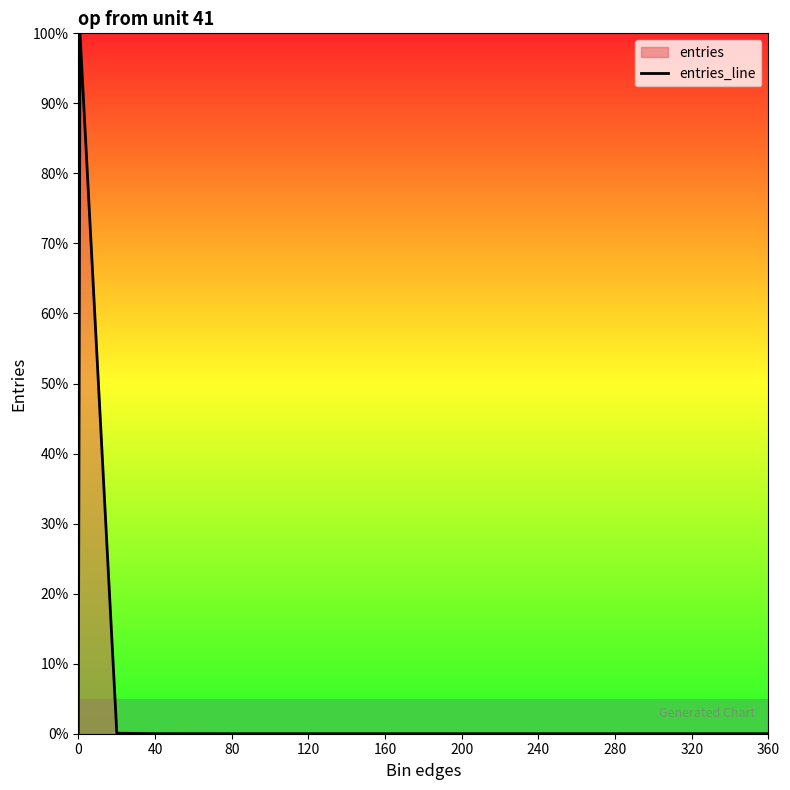

Reading left to right, list all the values displayed in this chart.

0.0	100.0	0.1	0.0	0.0	0.0	0.0	0.0	0.0	0.0	0.0	0.0	0.0	0.0	0.0	0.0	0.0	0.0	0.0	0.0